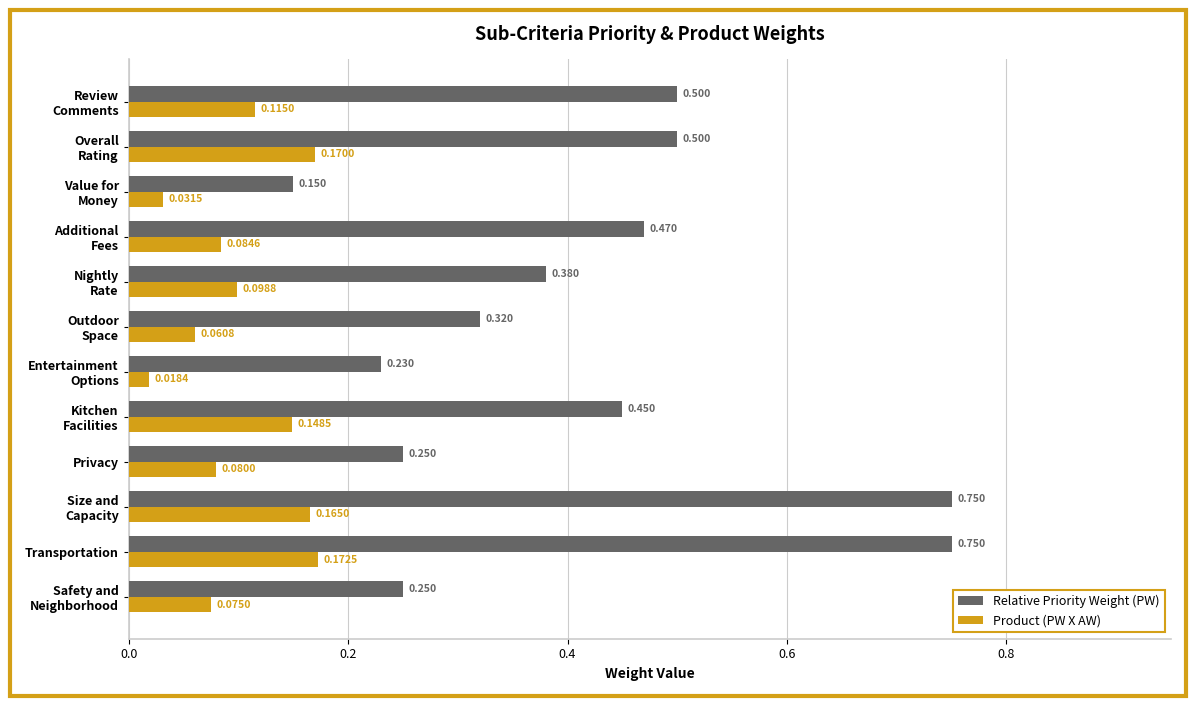

Which series has the largest range (max minus min)?

Relative Priority Weight (PW)